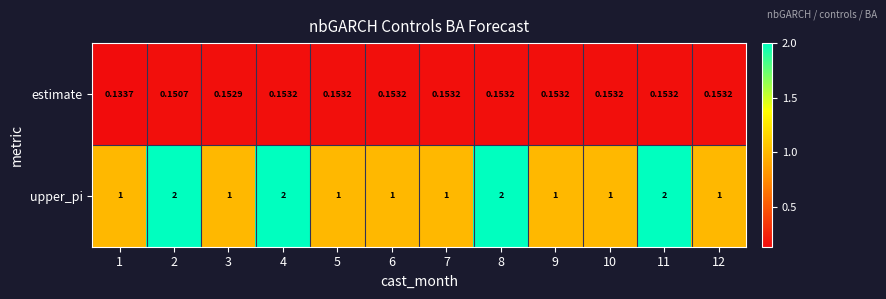

Which series has the largest total across all categories?

upper_pi